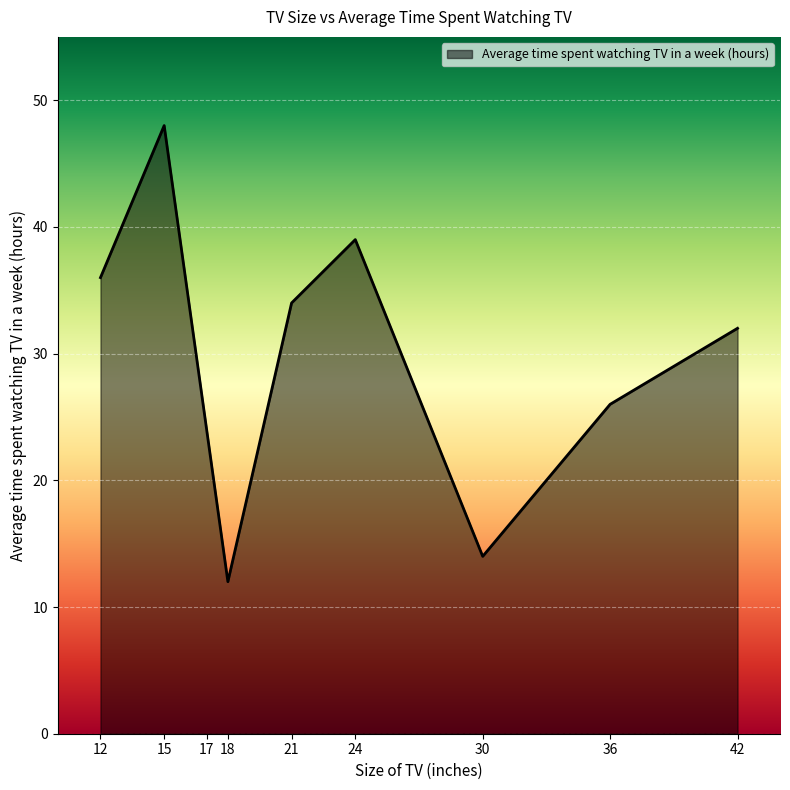

What is the change in value from 15 to 30?

-34